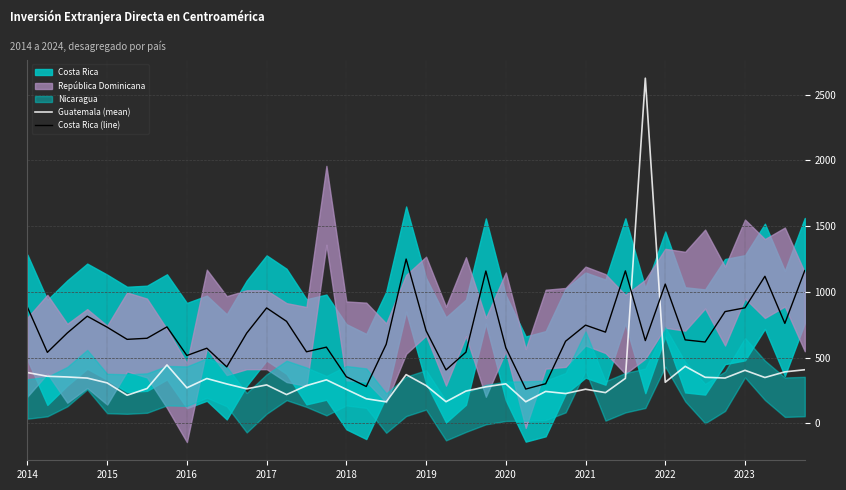

Which series ends up on top after the final intersection of Guatemala (mean) and Costa Rica (line)?

Costa Rica (line)